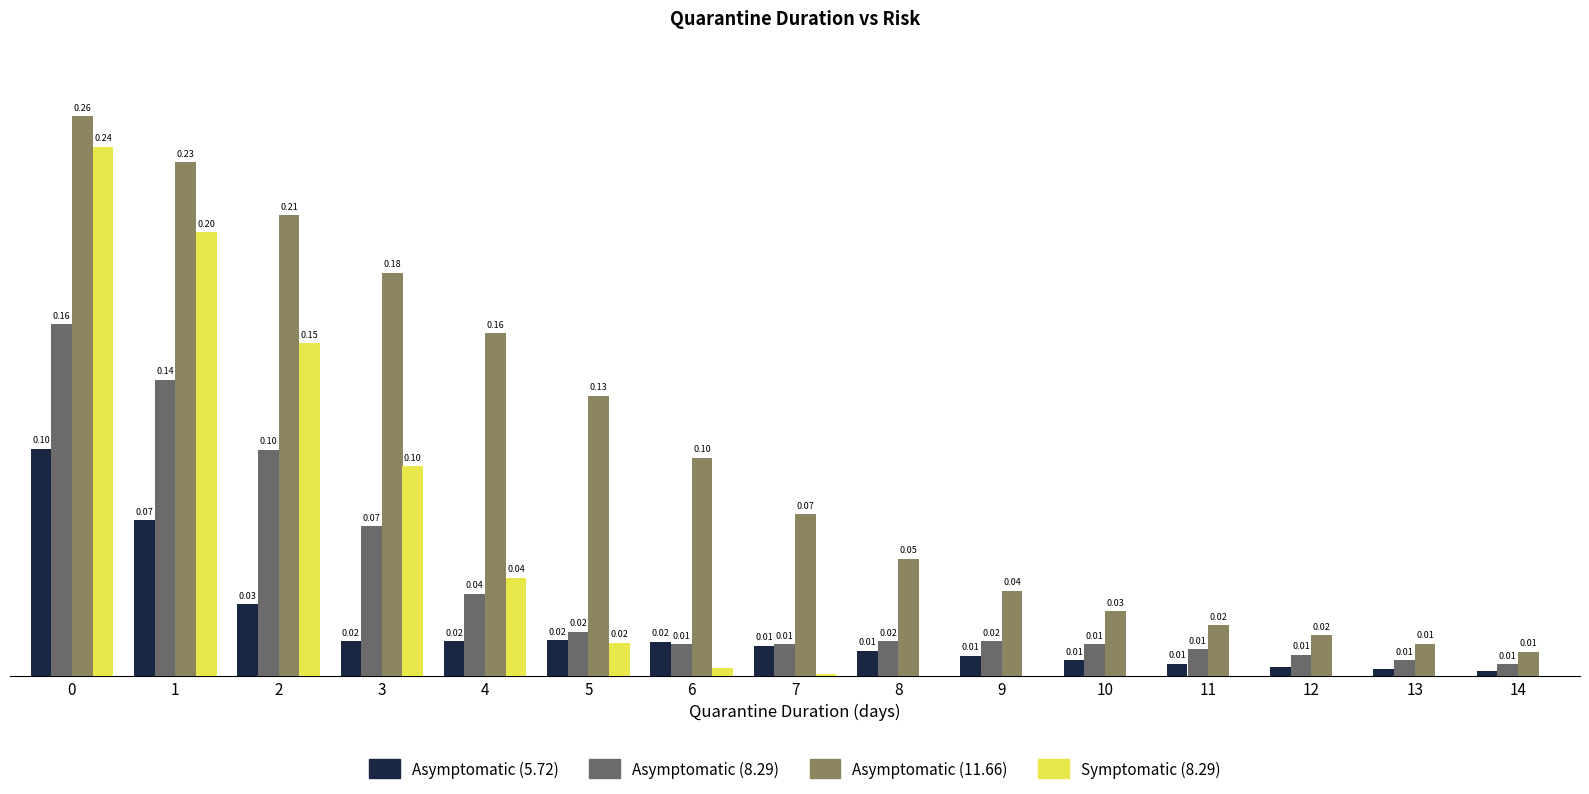

Are the bars grouped side by side (vs. stacked)?

Yes